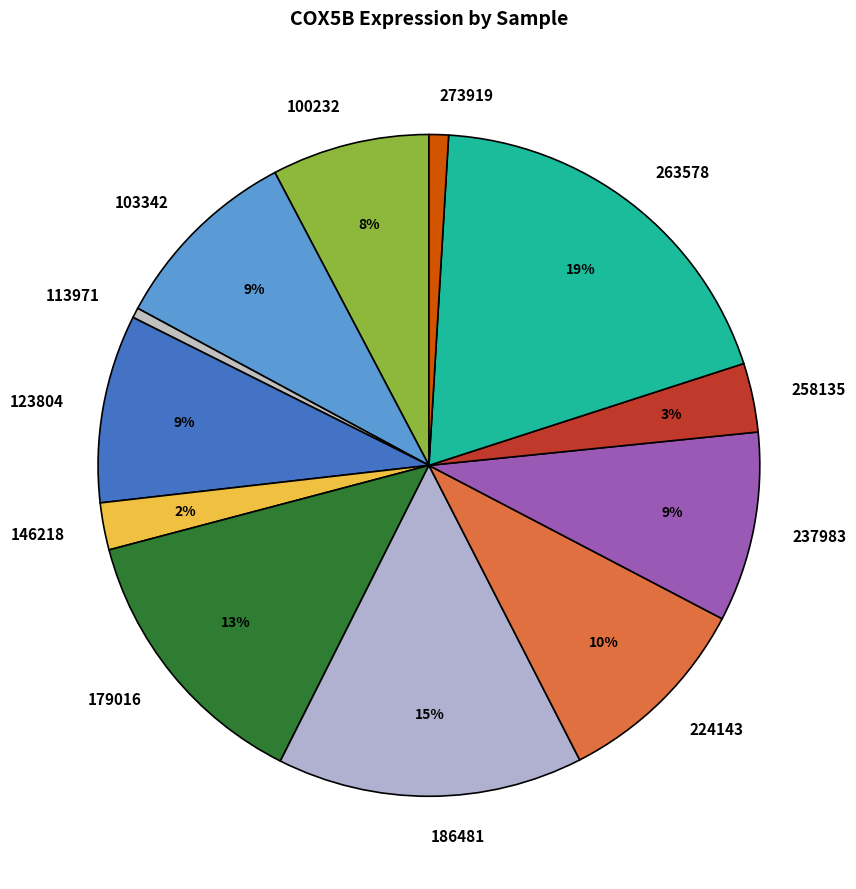

The 103342 slice represents 9% of the pie. True or false?

True